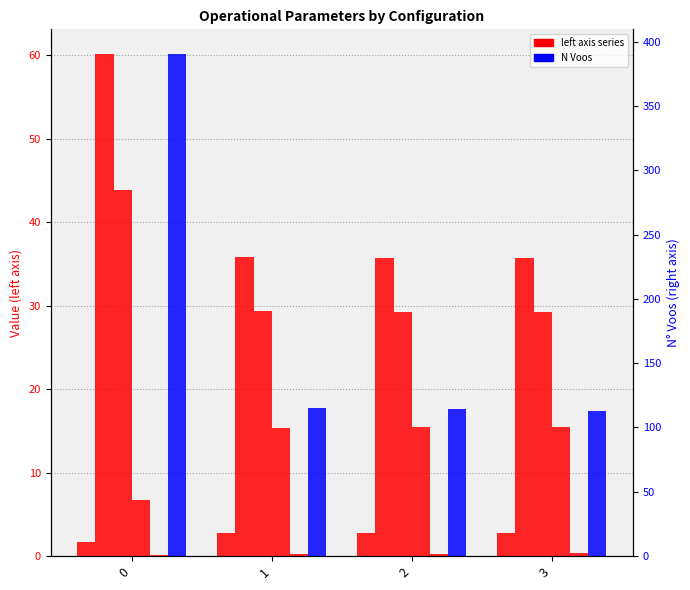

What is the value of the Capacidade operacional [ha/h] bar at the 3rd from the left?

2.8